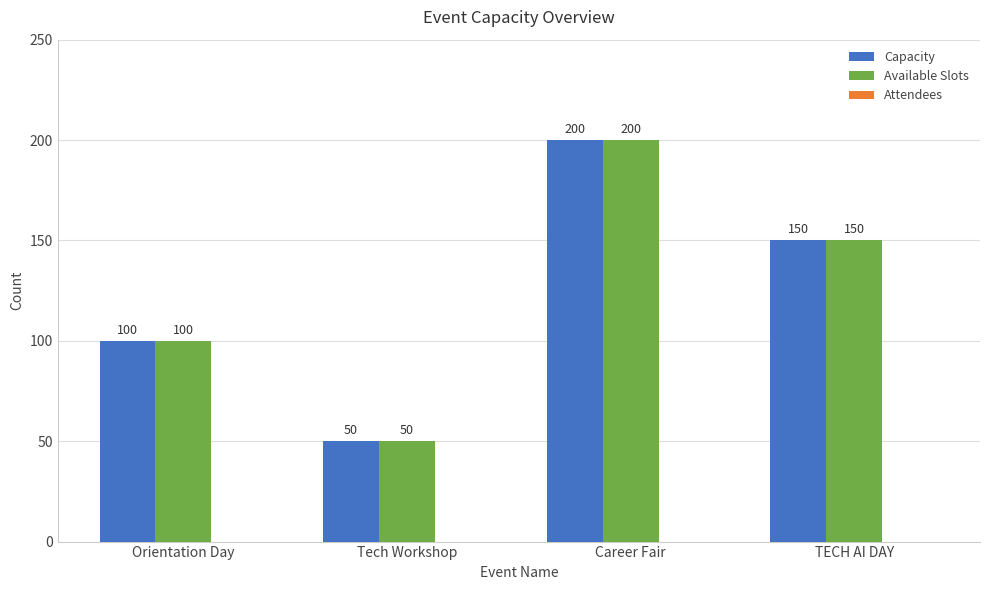

What is the greatest value displayed?

200